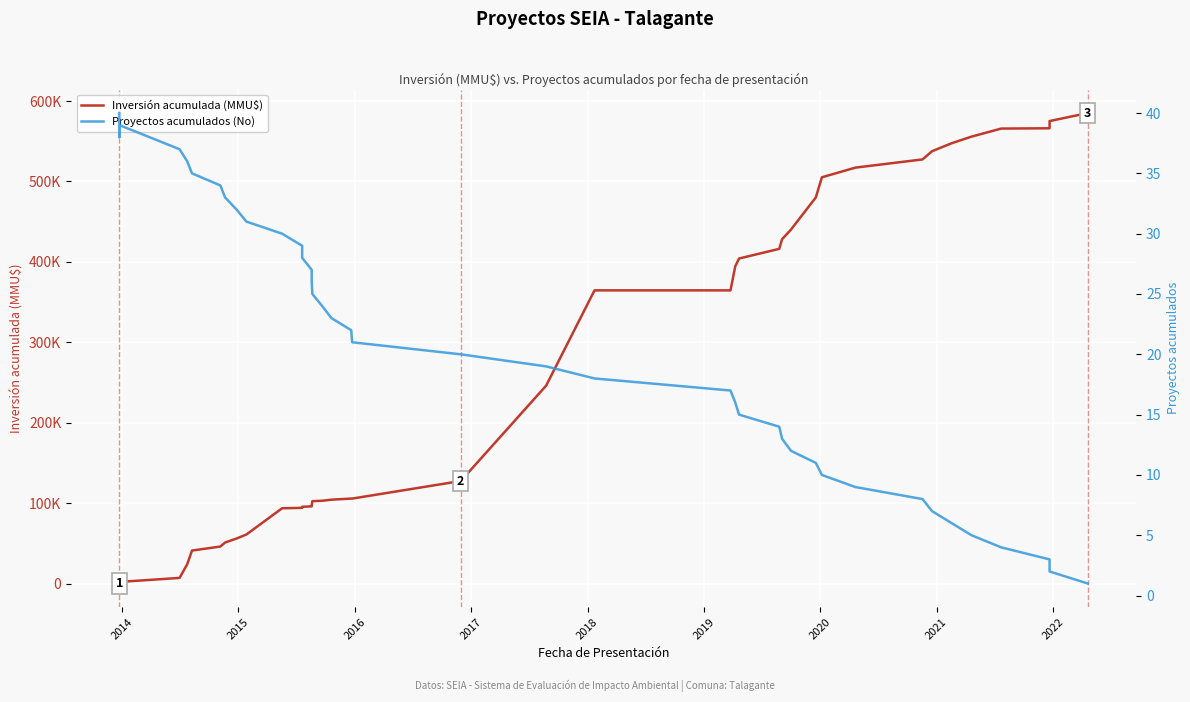

What is the difference between the second highest and second lowest values in the Inversión acumulada (MMU$) series?

574248